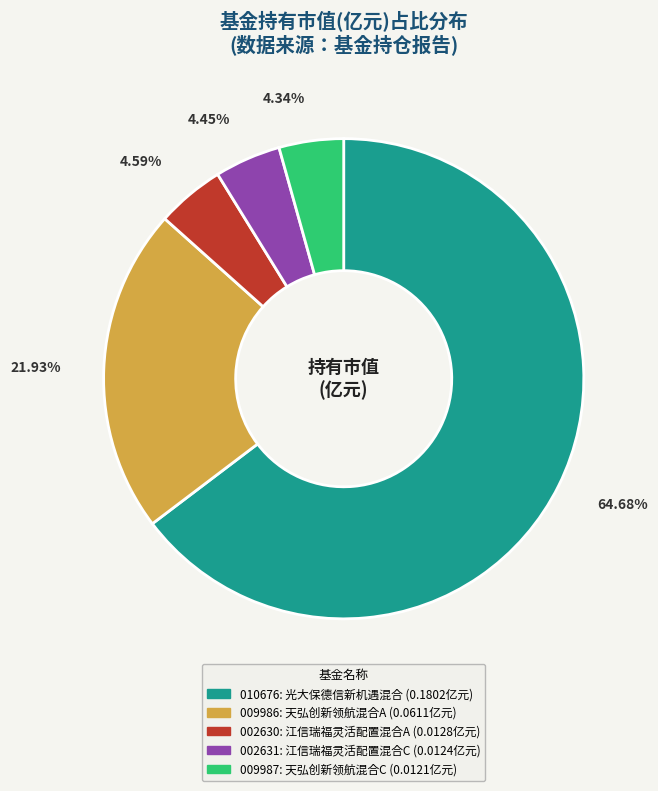

Count the number of slices in the pie.

5